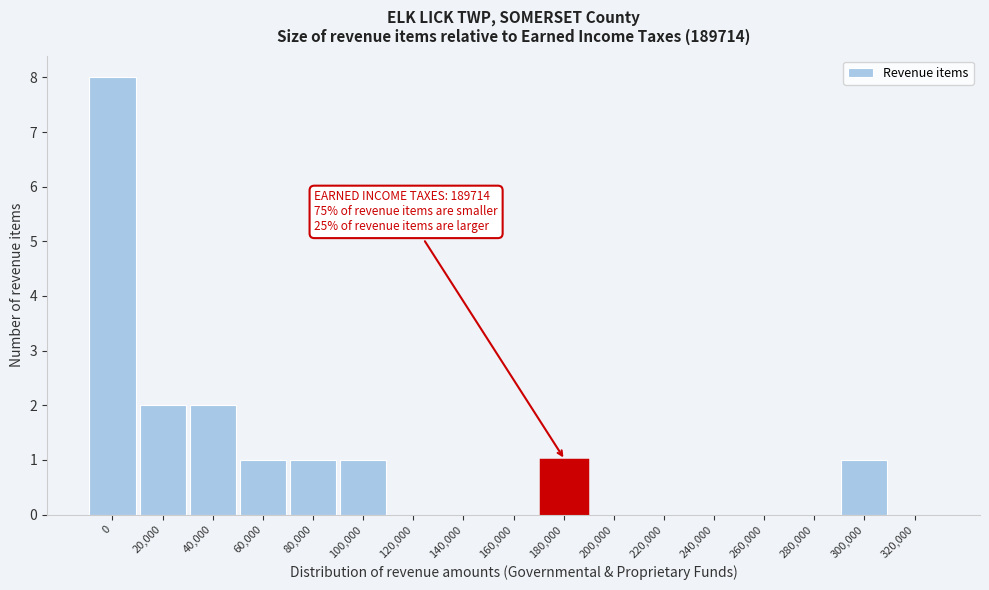

Reading left to right, transcribe all the data shown in this chart.

0=8	20,000=2	40,000=2	60,000=1	80,000=1	100,000=1	120,000=0	140,000=0	160,000=0	180,000=1	200,000=0	220,000=0	240,000=0	260,000=0	280,000=0	300,000=1	320,000=0